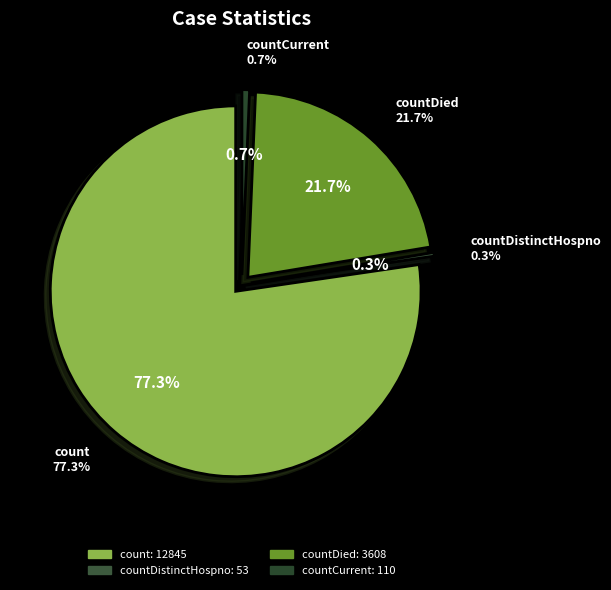

How many slices are in this pie chart?

4